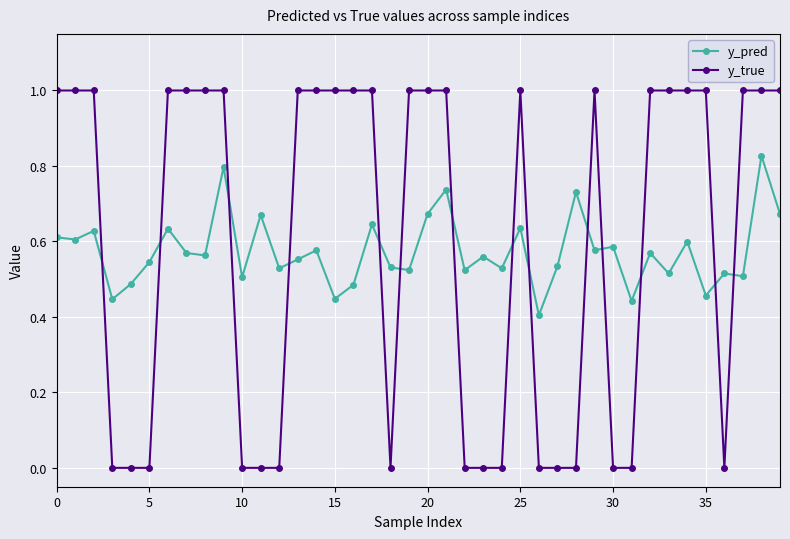

After their last crossing, which series has the higher values: y_true or y_pred?

y_true